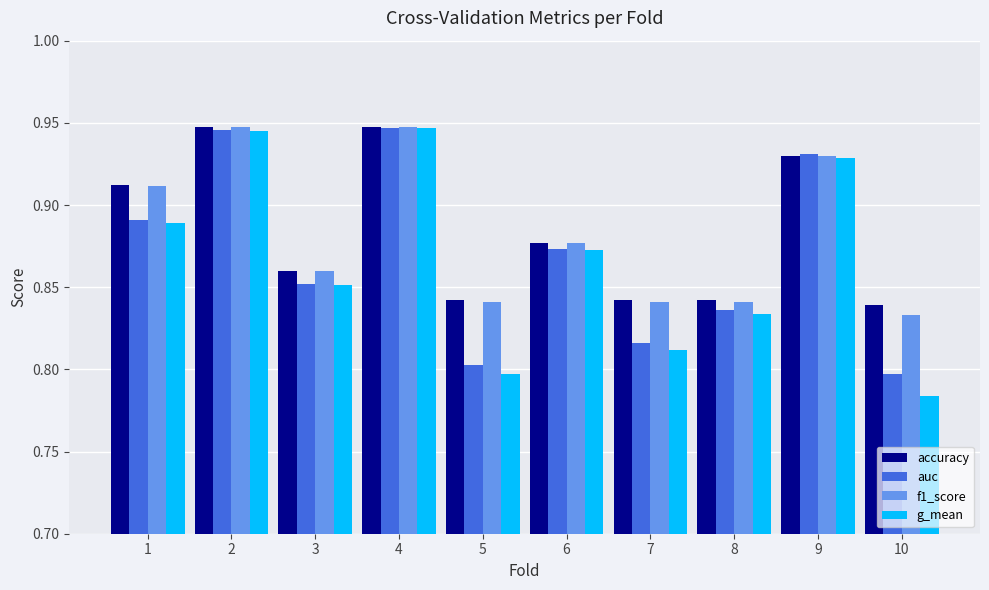

Which series changed the most between 4 and 10?

g_mean